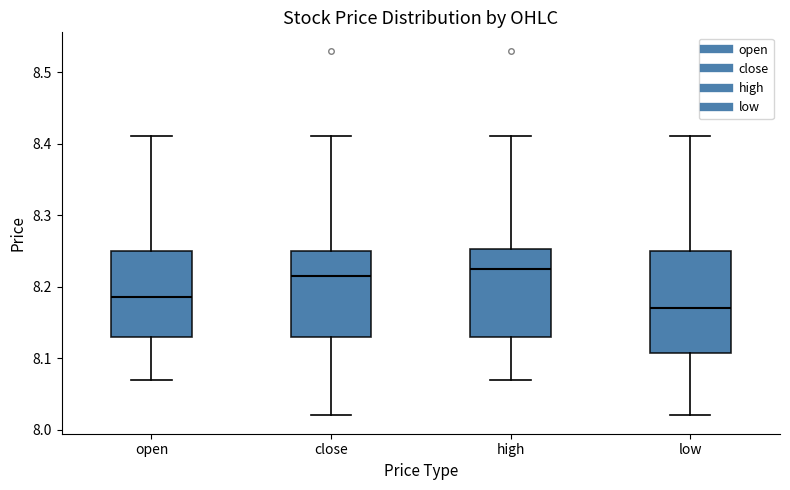

Reading left to right, read every box against the y-axis: the position of its median line, the range the box covers, and the ends of its whiskers. The values are not printed on the chart, so give them approximately, as read against the axis.

open: median 8.19, box 8.13 to 8.25, whiskers 8.07 to 8.41
close: median 8.22, box 8.13 to 8.25, whiskers 8.02 to 8.41
high: median 8.23, box 8.13 to 8.25, whiskers 8.07 to 8.41
low: median 8.17, box 8.11 to 8.25, whiskers 8.02 to 8.41